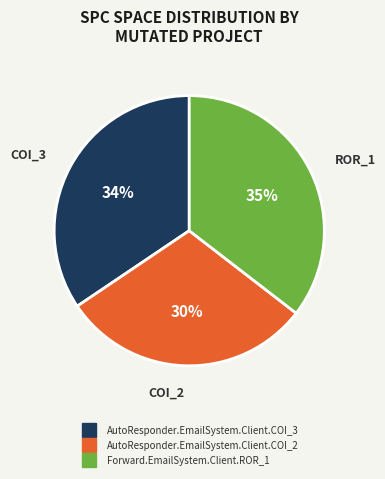

Does Forward.EmailSystem.Client.ROR_1 account for over 50% of the chart?

No